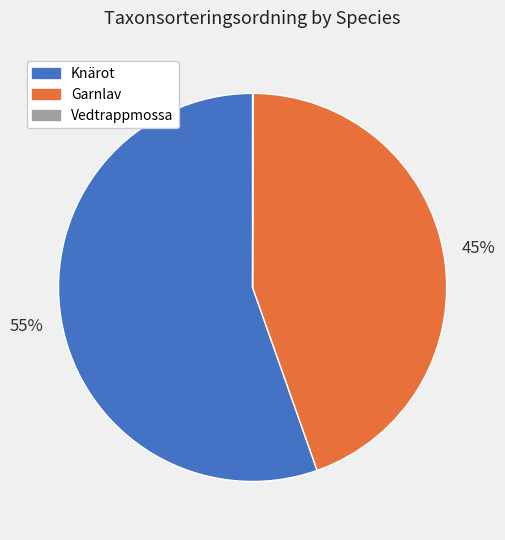

To the nearest percent, what is the difference between the largest and smallest slice percentages?

55%